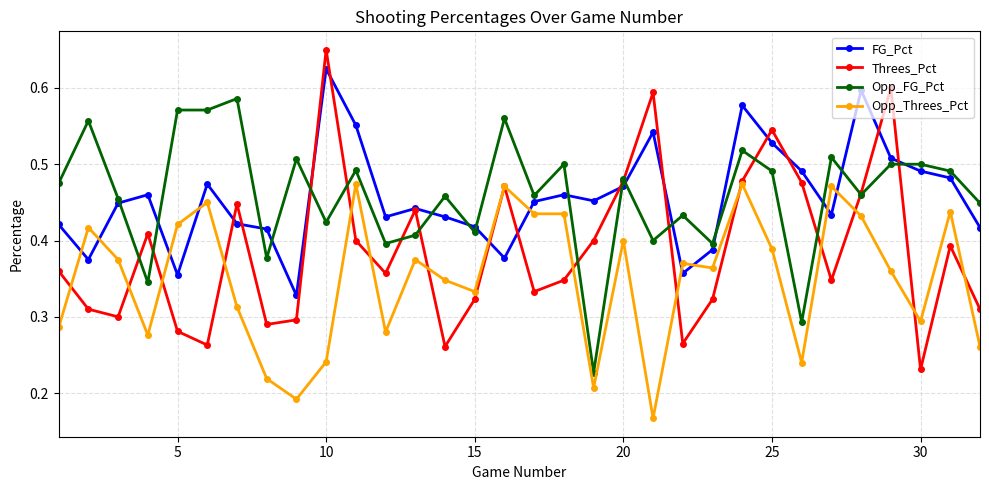

Which series has the largest range (max minus min)?

Threes_Pct